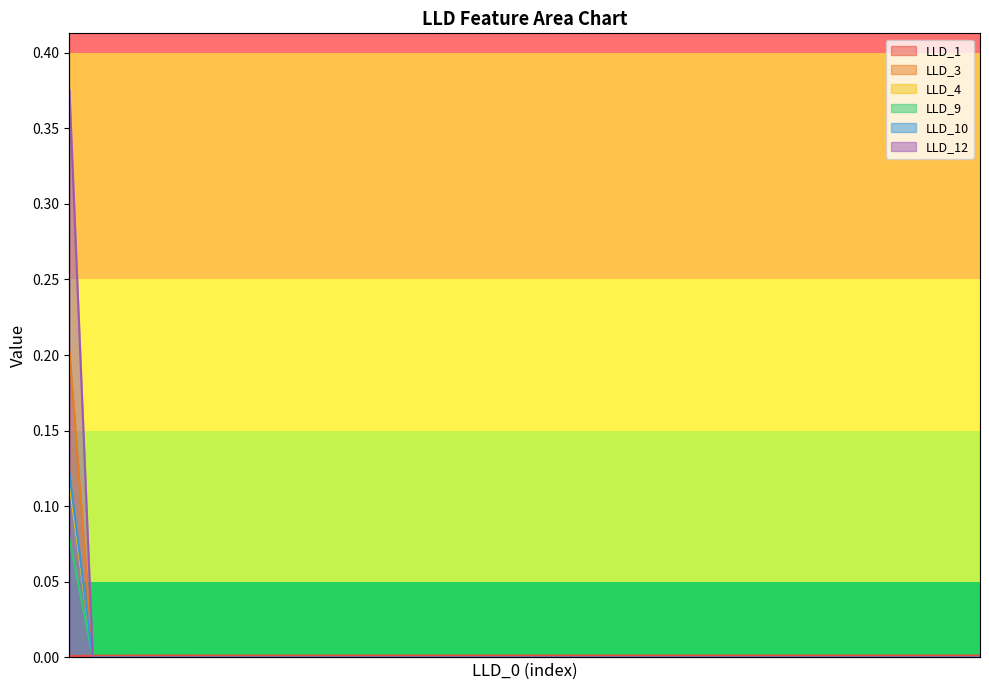

True or false: LLD_12 has a value of -0.2 at 24.

False